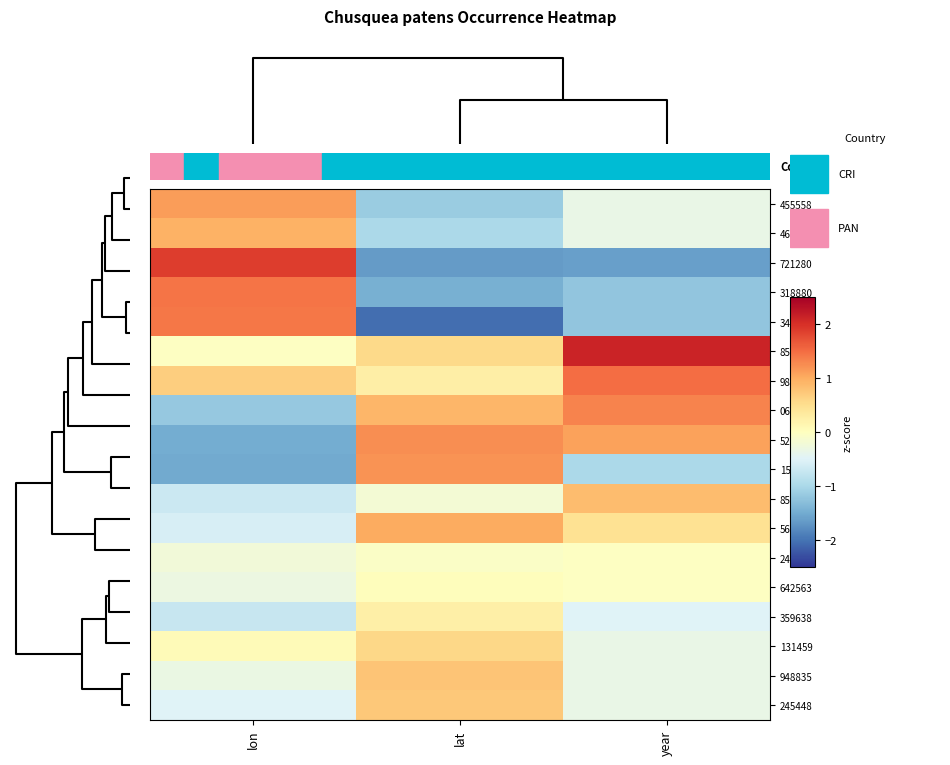

At year, list the series in order from largest to smallest.

856744, 985558, 066418, 522943, 850965, 560227, 242675, 642563, 455558, 469416, 131459, 948835, 245448, 359638, 152971, 318880, 346778, 721280